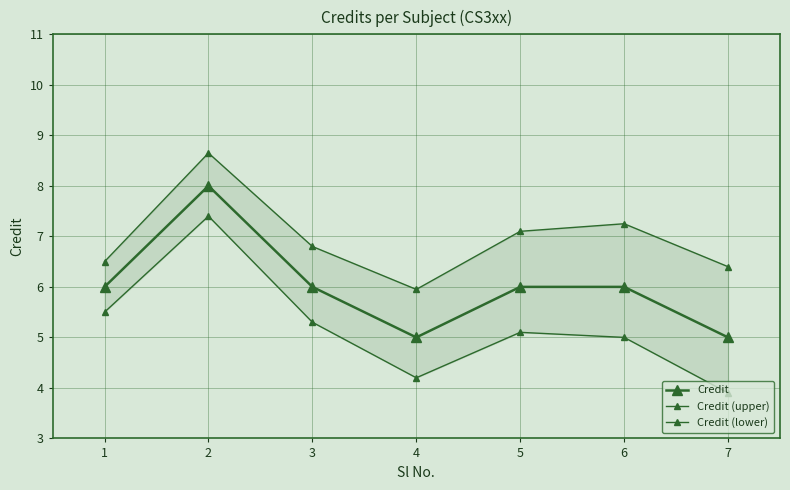

Reading left to right, what are all the values shown in this chart?

Credit: 1=6.0	2=8.0	3=6.0	4=5.0	5=6.0	6=6.0	7=5.0
Credit (upper): 1=6.5	2=8.7	3=6.8	4=6.0	5=7.1	6=7.2	7=6.4
Credit (lower): 1=5.5	2=7.4	3=5.3	4=4.2	5=5.1	6=5.0	7=3.9